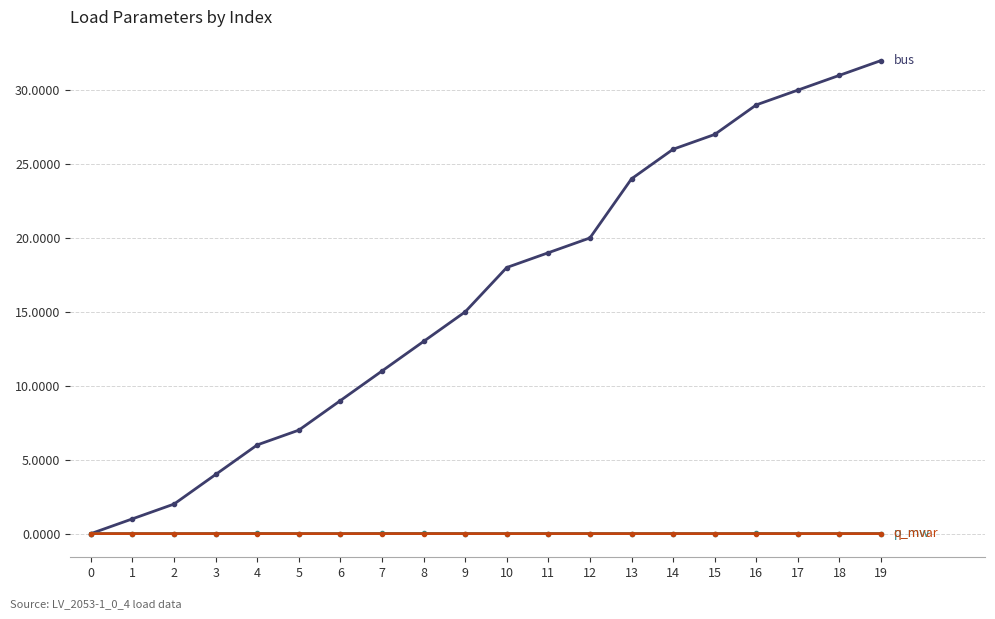

What is the spread (max minus min) of values at 15?

27.0